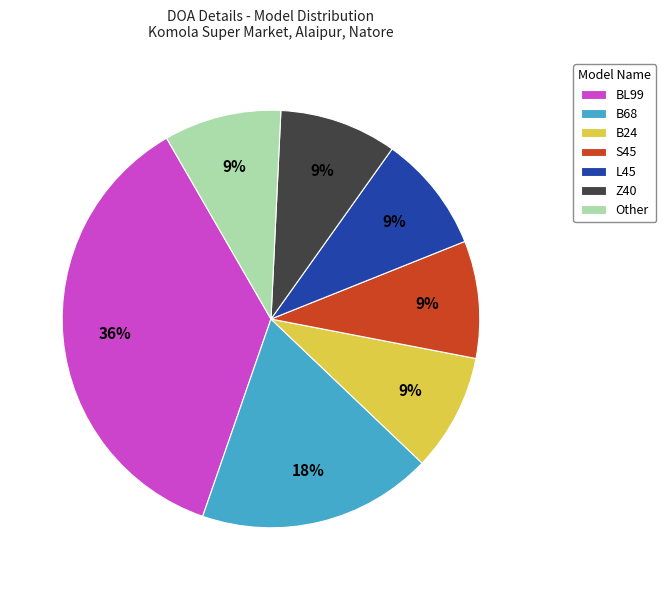

What is the largest slice in the pie chart?

BL99